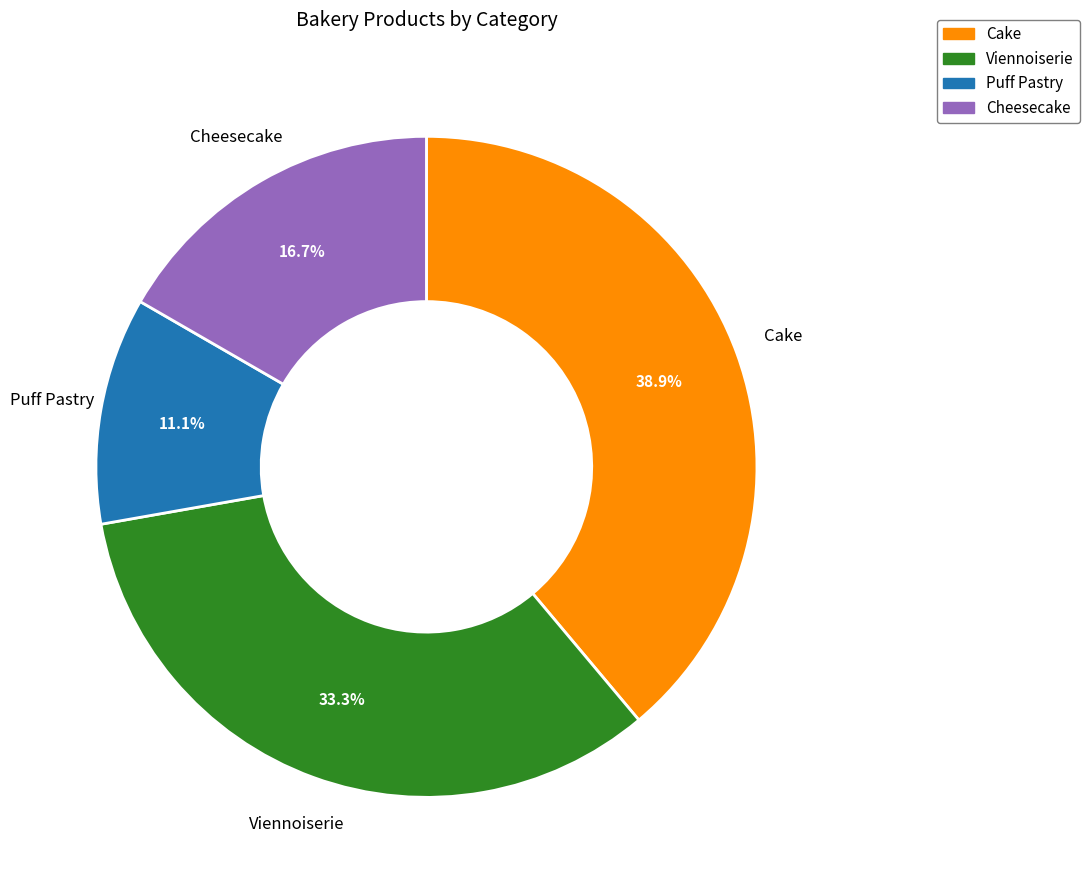

Is there a majority slice in this chart?

No